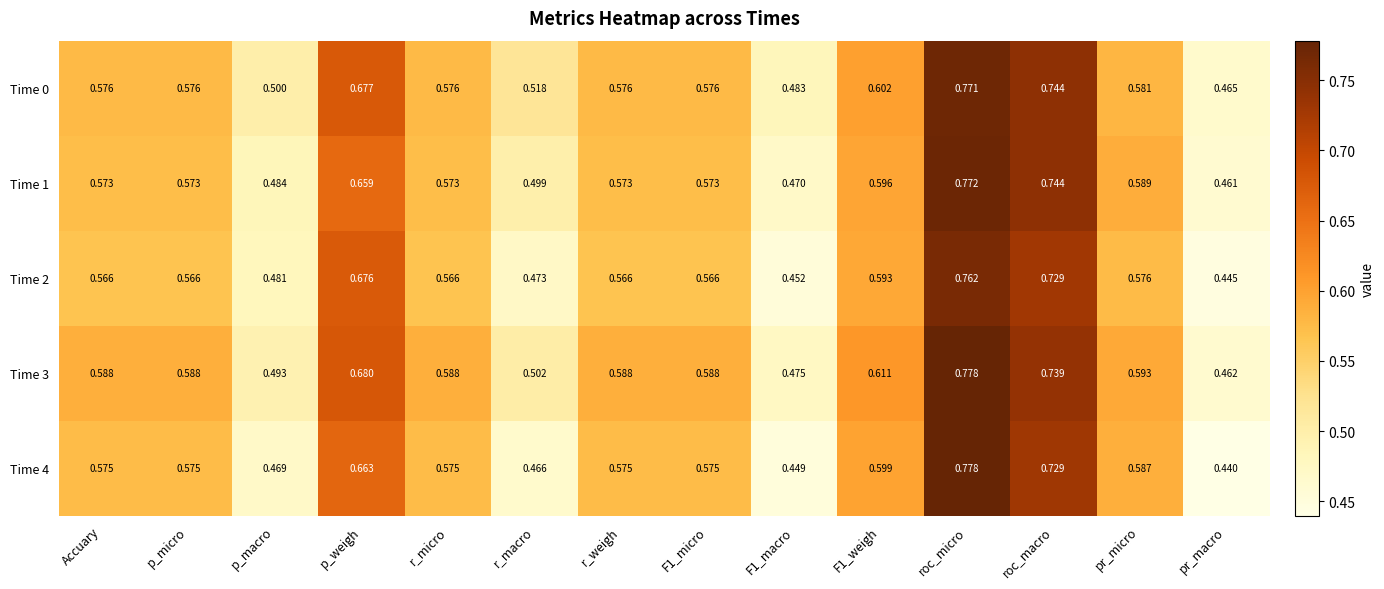

At which label does Time 2 reach its minimum?

pr_macro